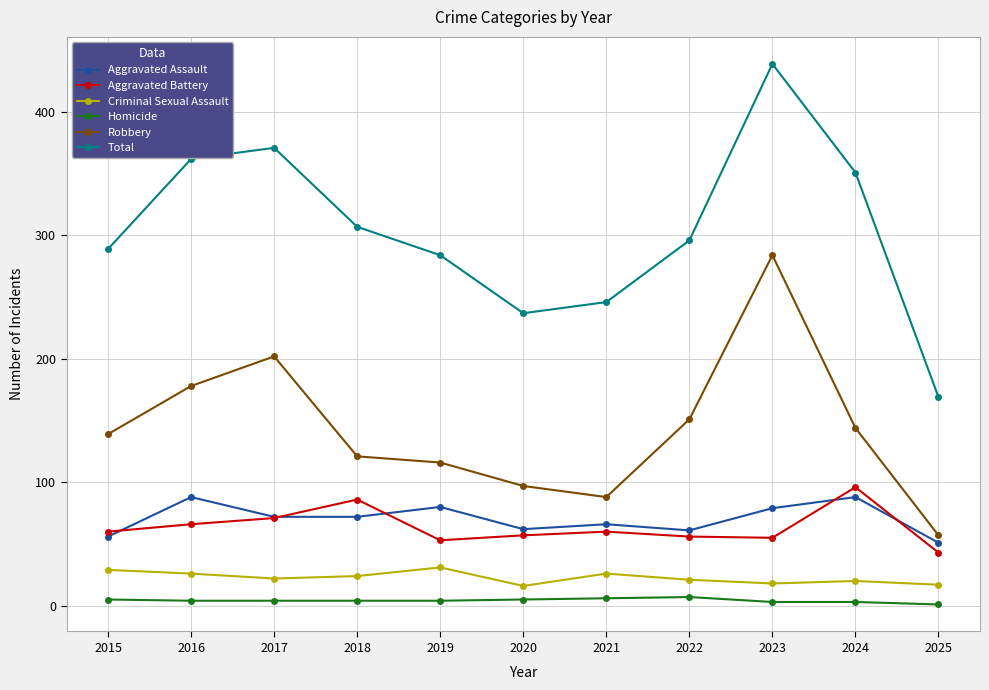

Between 2018 and 2019, which series saw the biggest shift?

Aggravated Battery